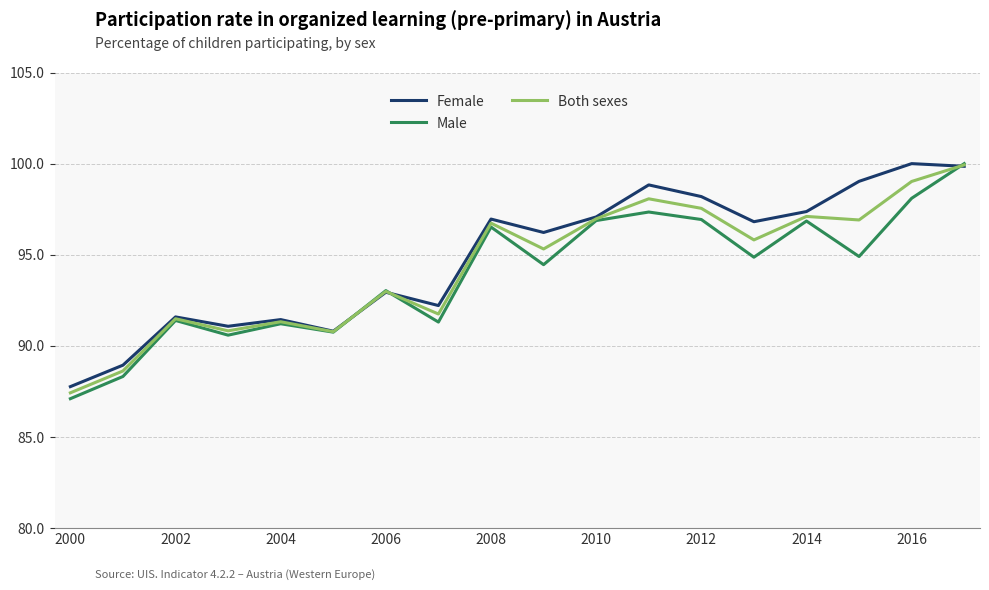

What is the maximum value shown in the chart?

100.0